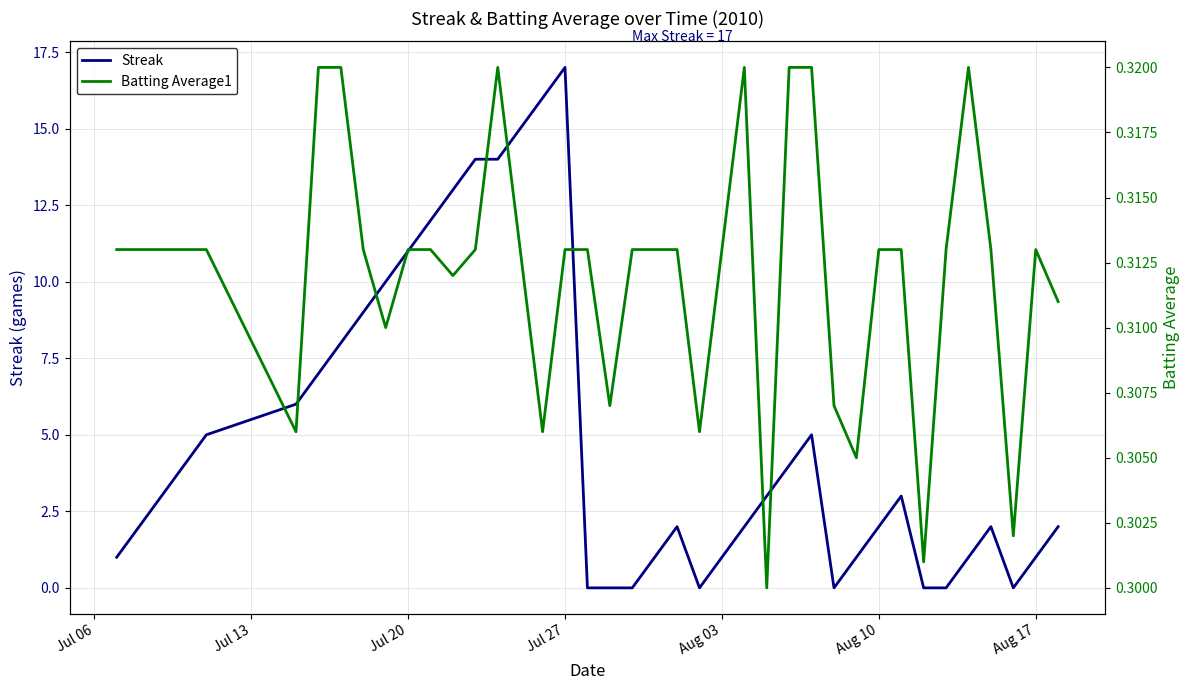

How many intersections are there between Batting Average1 and Streak?

10